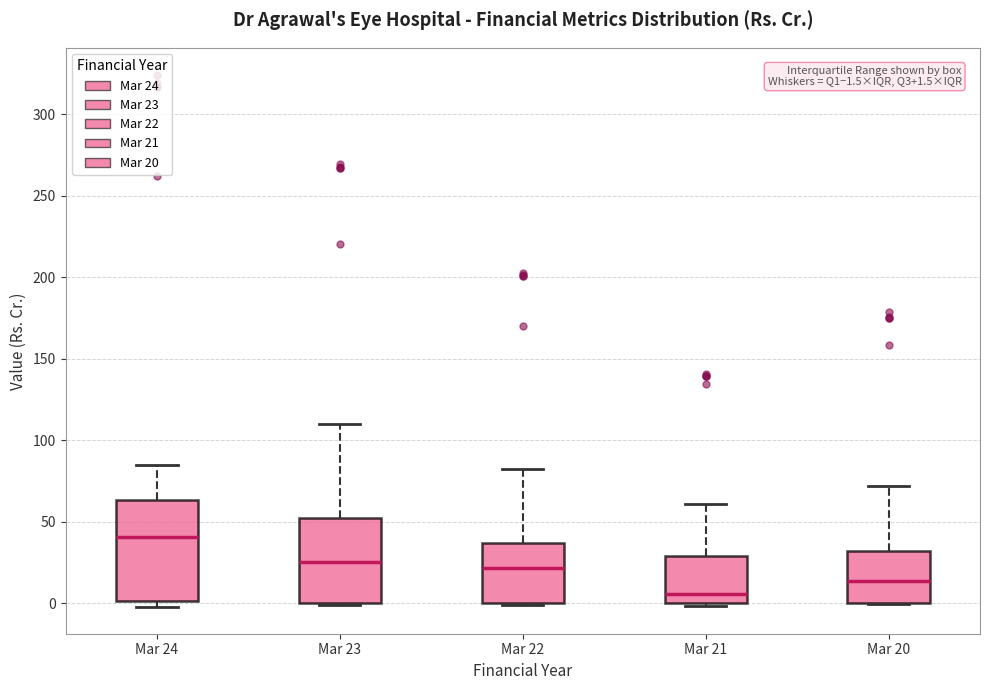

Comparing the boxes themselves (not the whiskers), which one is the tallest?

Mar 24